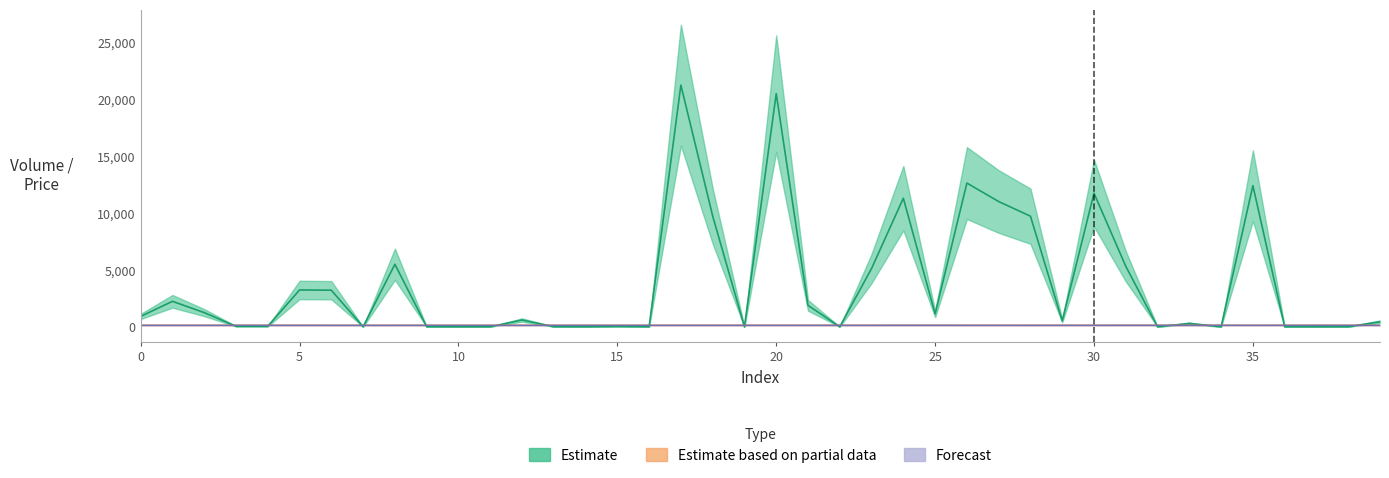

What is the sum of the Estimate based on partial data values at 2 and 38?

265.0